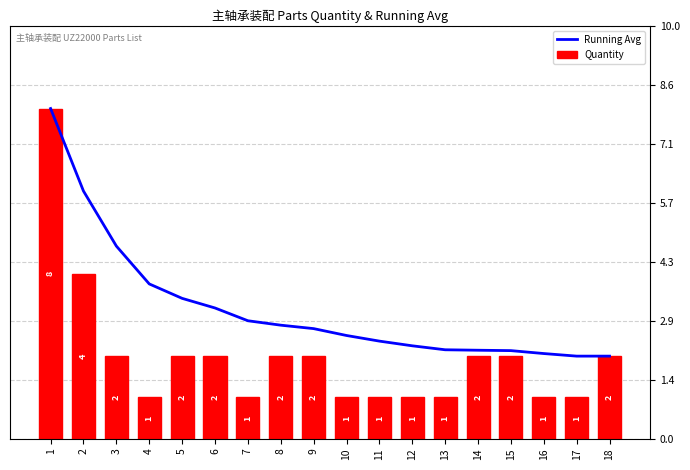

Does the chart contain any negative values?

No